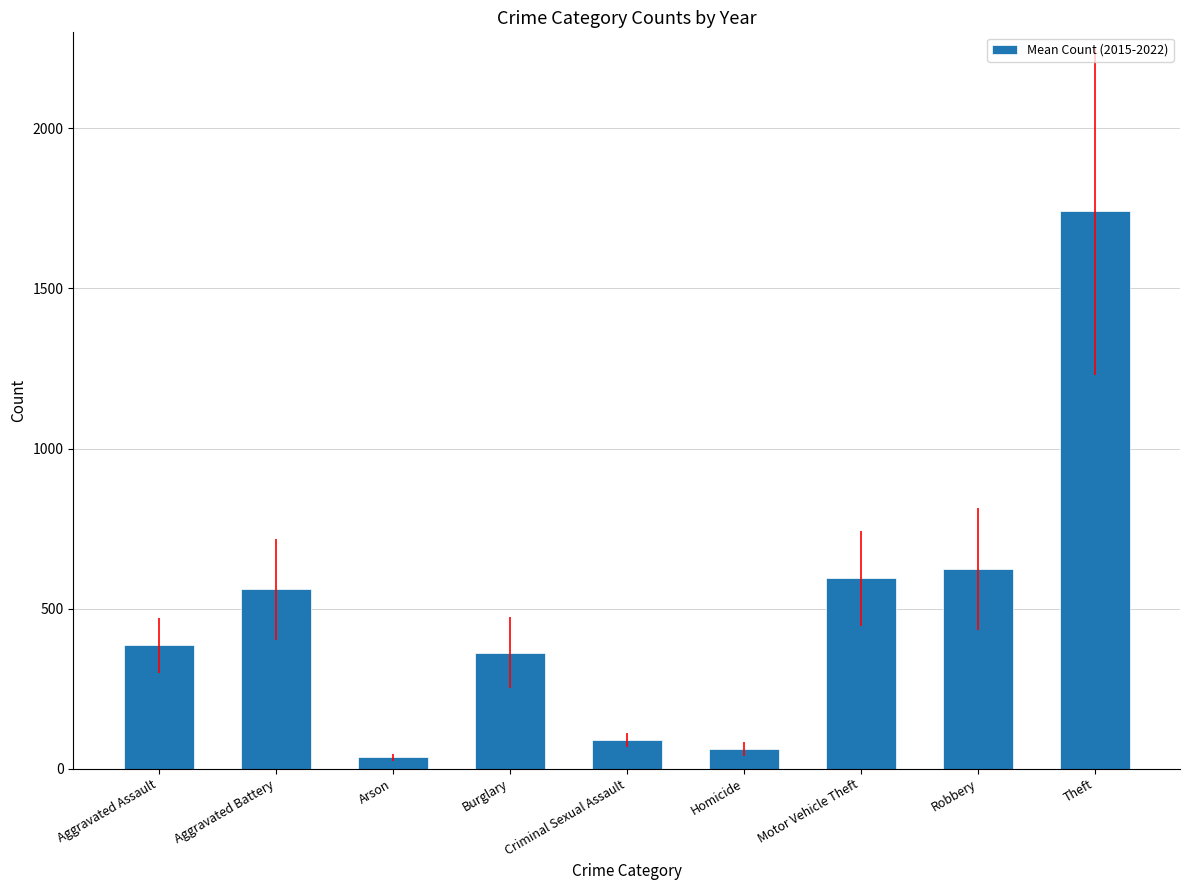

True or false: the data shows 847.6 at Aggravated Battery.

False